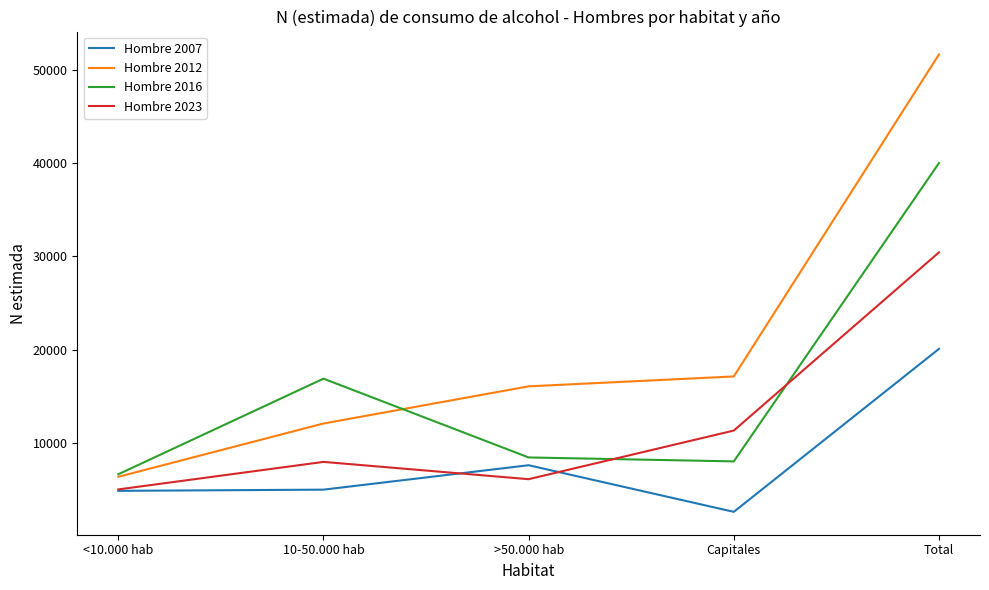

What value does the Hombre 2012 series have at Capitales, to the nearest 10?

17130